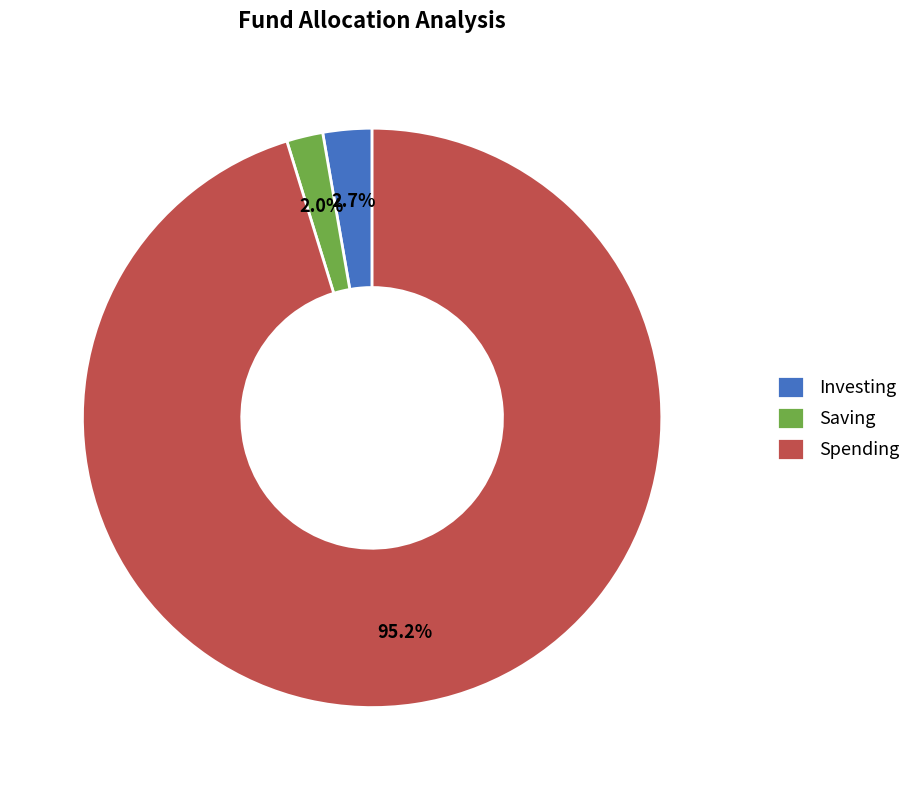

Does any single category account for the majority?

Yes